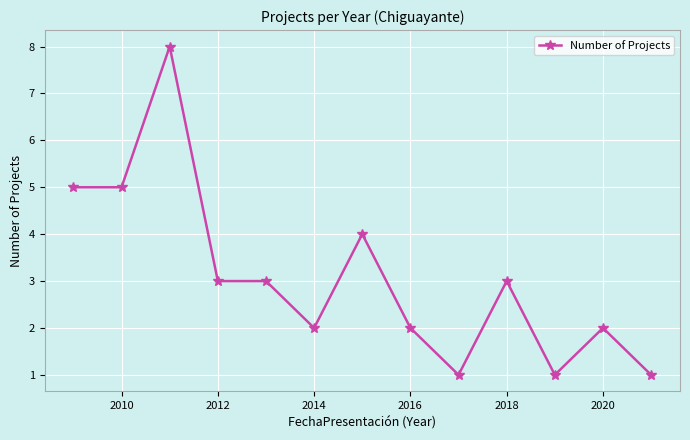

What is the difference between the maximum and minimum values?

7